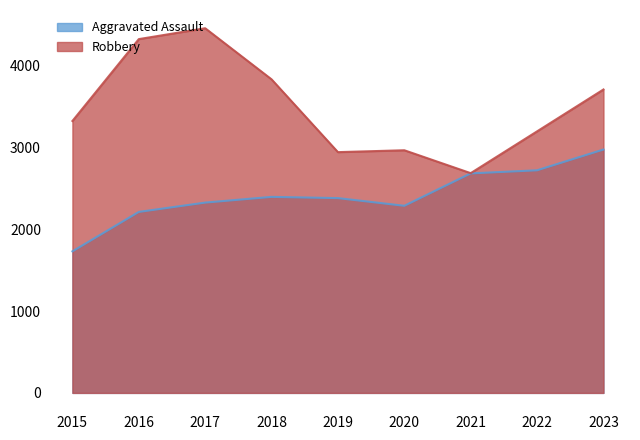

At which label is Robbery closest to 3573?

2023